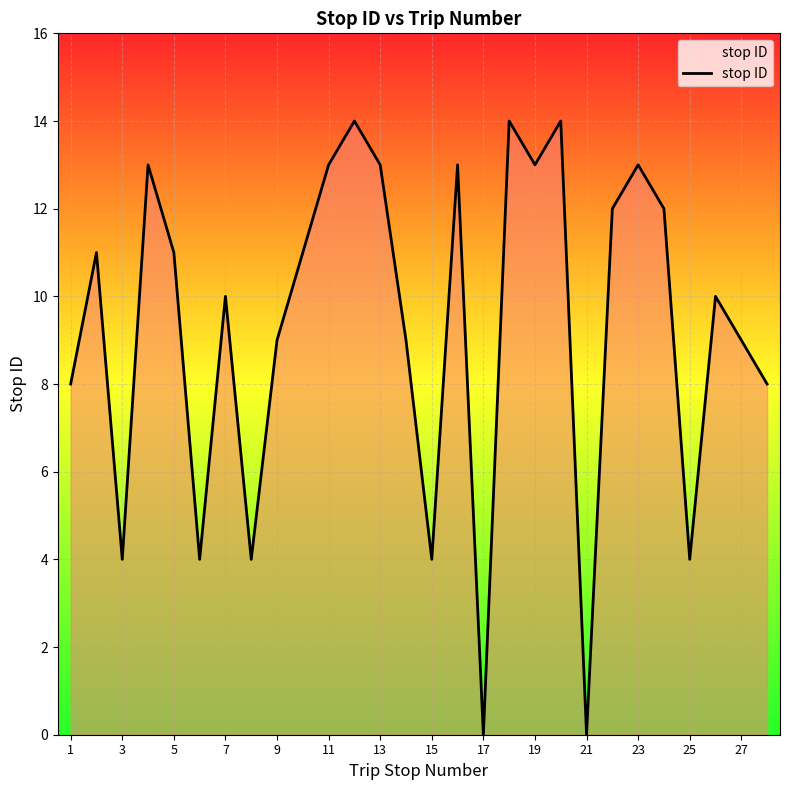

What is the difference between the maximum and minimum values?

14